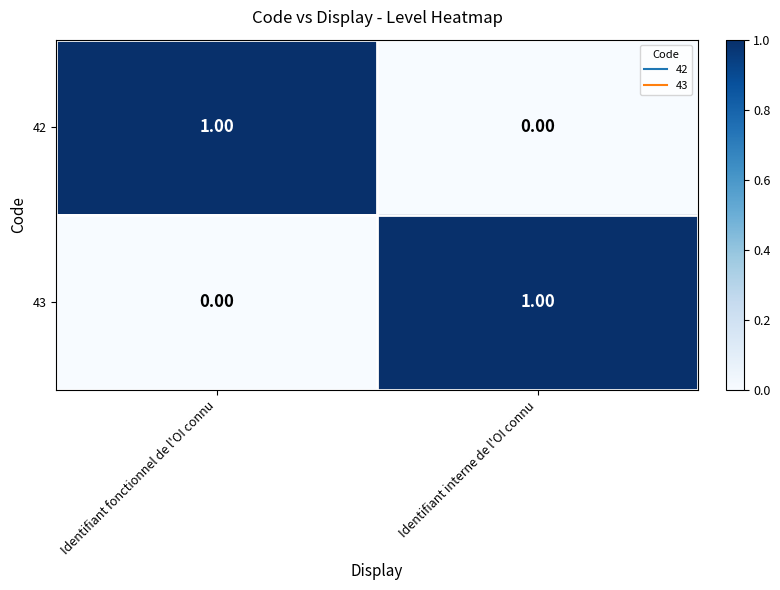

Is the value of 42 at Identifiant fonctionnel de l'OI connu greater than the value of 43 at Identifiant fonctionnel de l'OI connu?

Yes